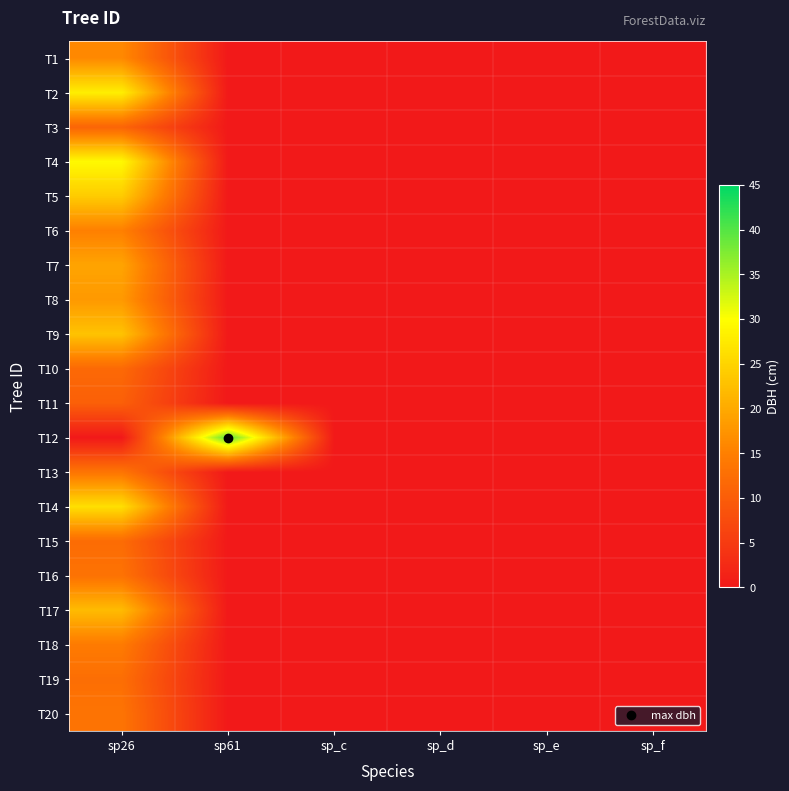

At how many categories does at least one series exceed 11?

2